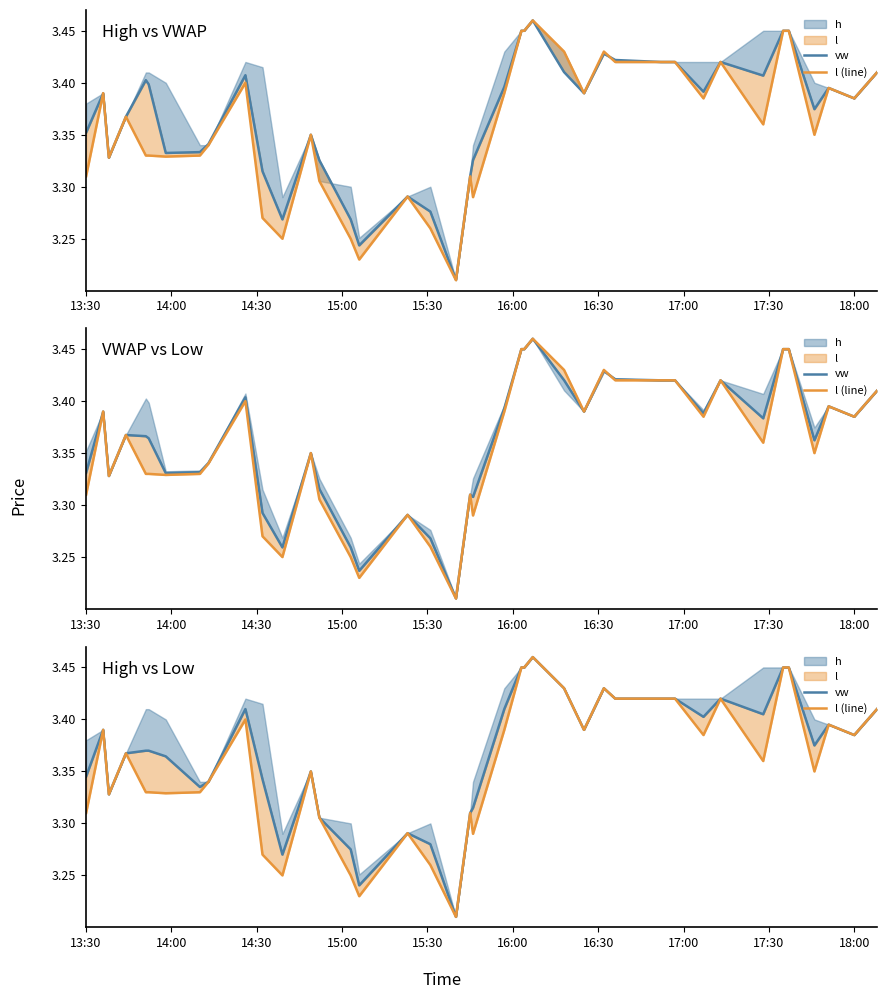

What is the label of the 38th point from the right?

14:30